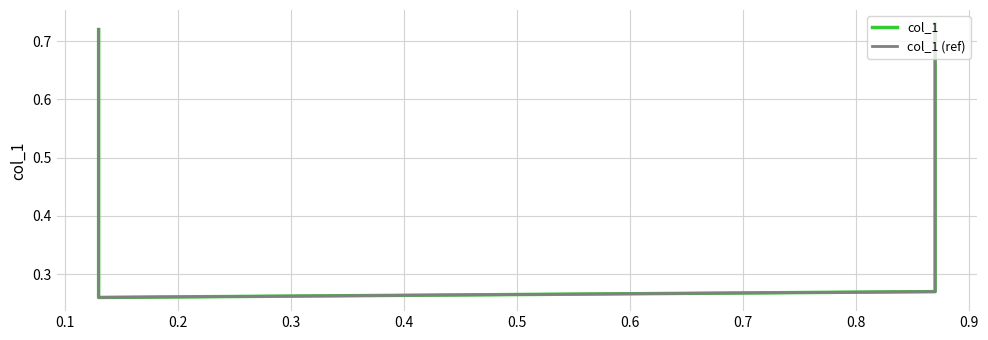

The col_1 (ref) series shows 0.3 at 0.1. True or false?

True